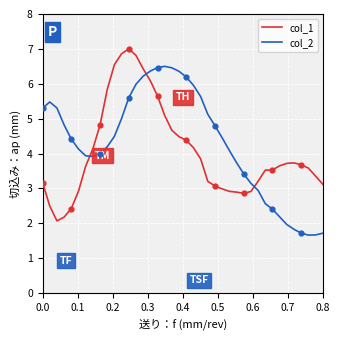

True or false: col_2 and col_1 intersect in this chart.

True